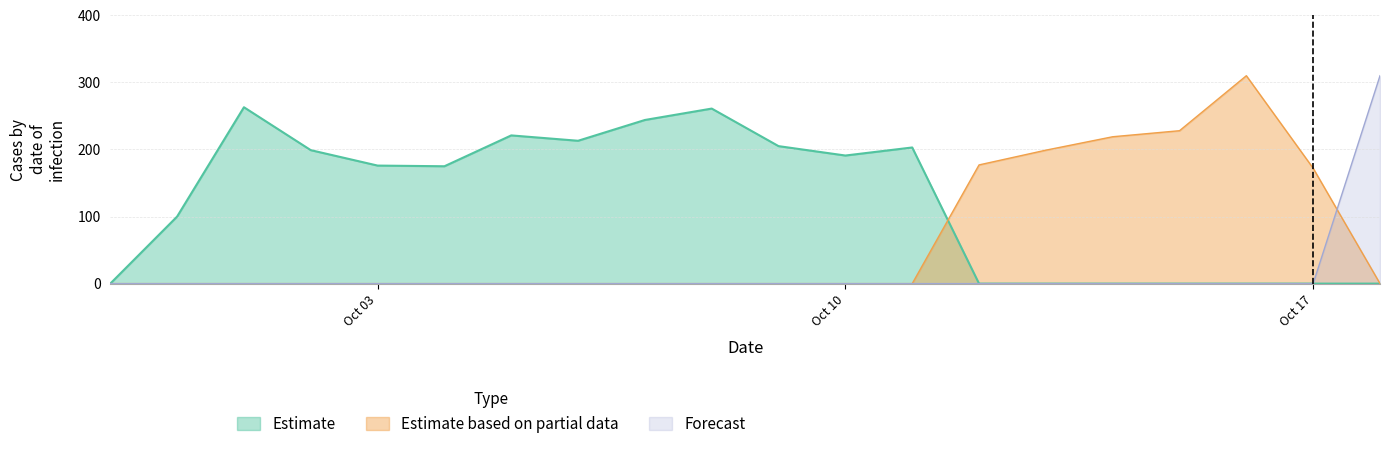

Where is Estimate nearest to the value 131?

2016-09-30